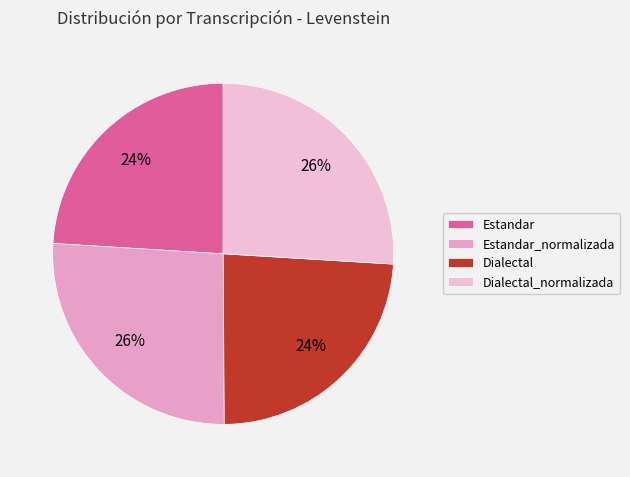

The Dialectal slice represents 24% of the pie. True or false?

True